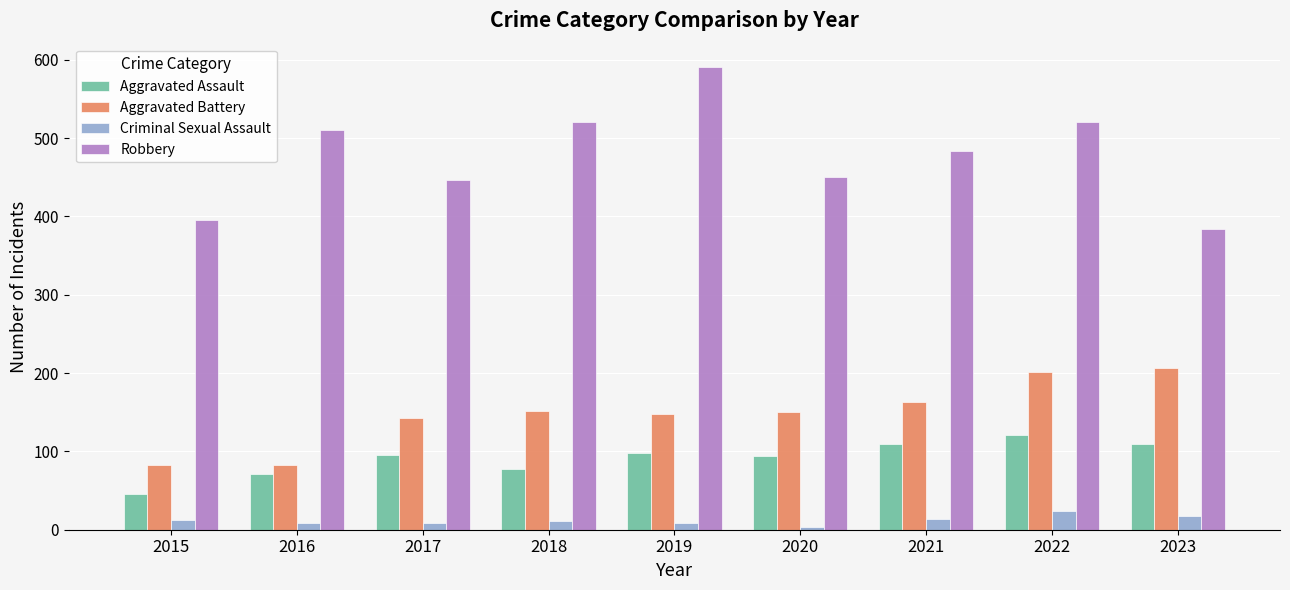

What is the maximum value for Robbery?

591